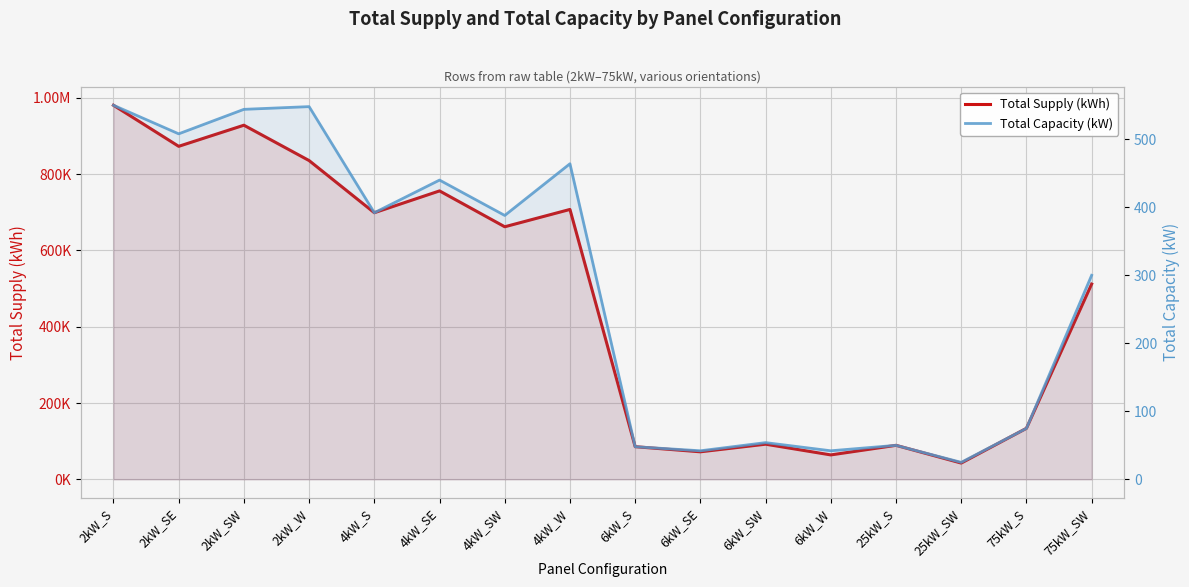

Which series has the largest range (max minus min)?

Total Supply (kWh)